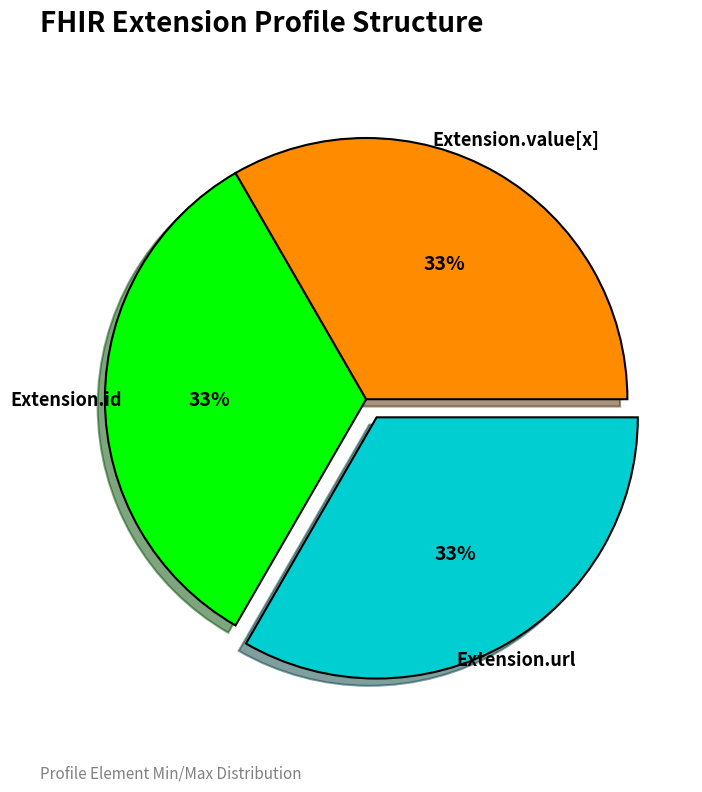

To the nearest percent, what is the difference between the largest and smallest slice percentages?

0%